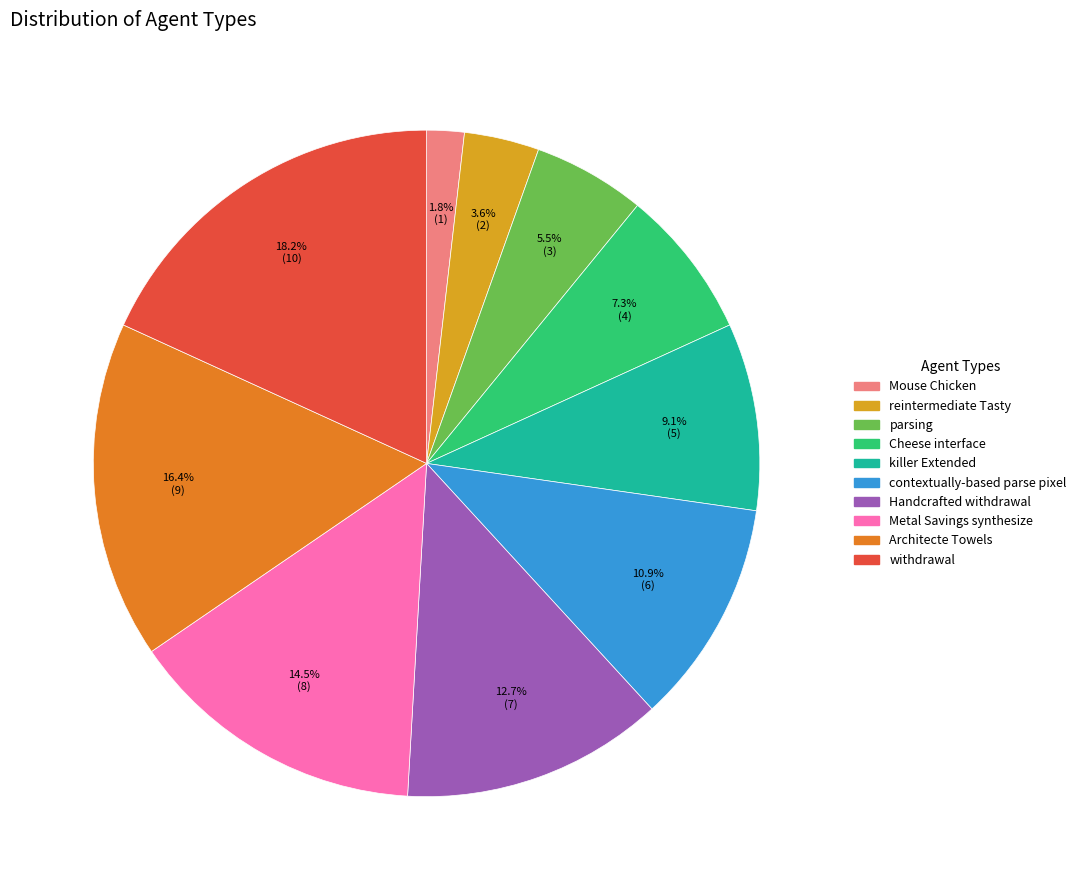

Which slice is the smallest?

Mouse Chicken